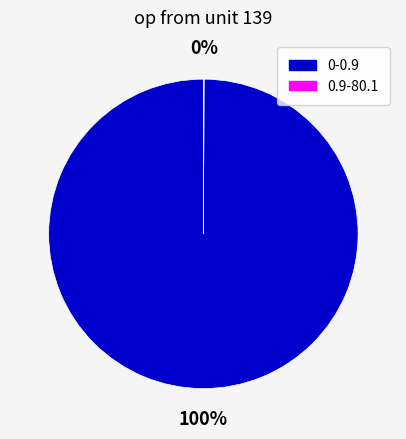

To the nearest percent, what is the difference between the largest and smallest slice percentages?

100%